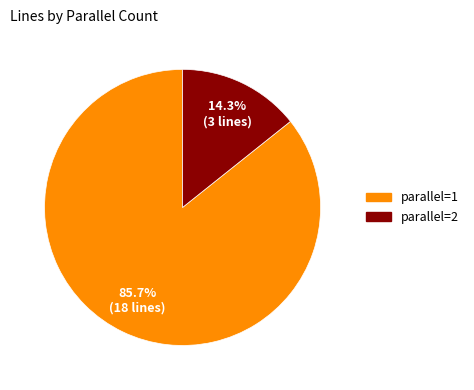

To the nearest percent, what percentage of the pie is parallel=2?

14%